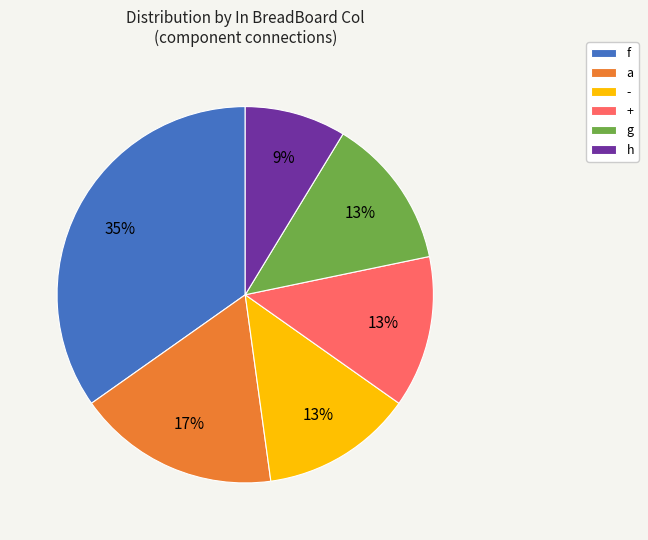

To the nearest percent, what is the difference between the largest and smallest slice percentages?

26%